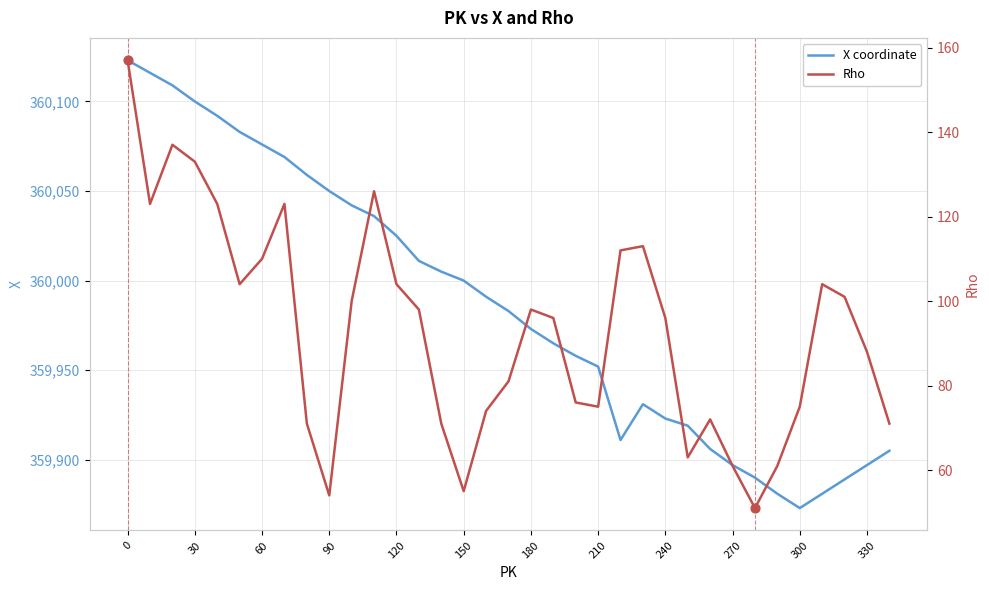

Which series has the largest total across all categories?

X coordinate